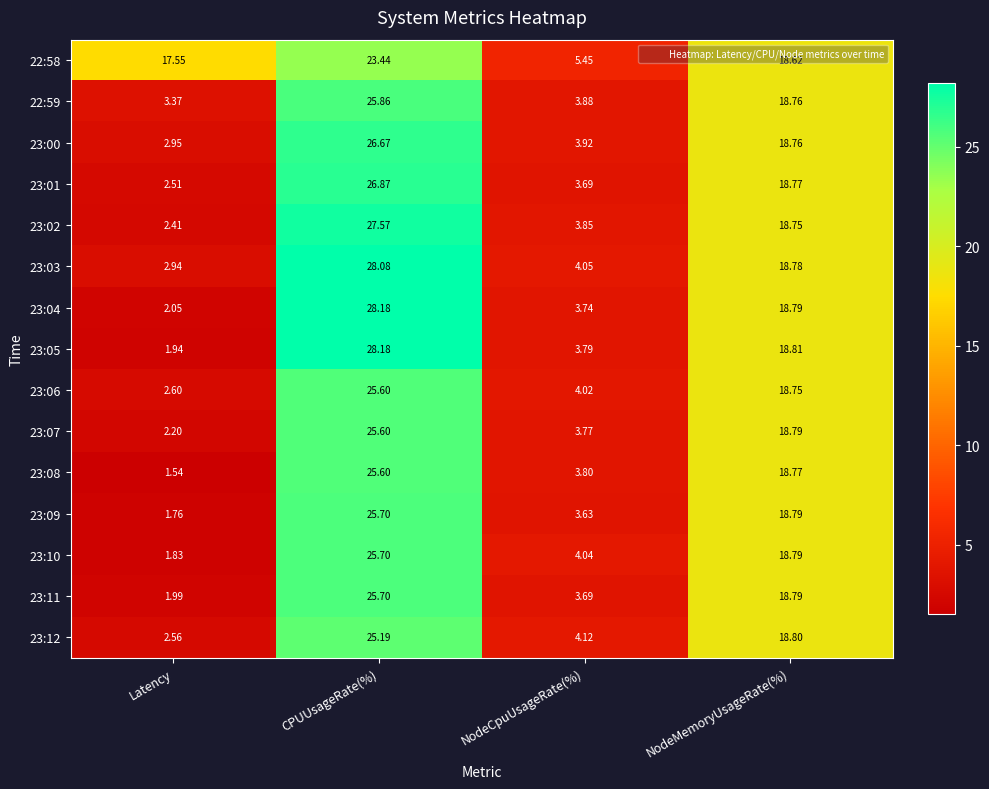

At which label is 23:09 closest to 13?

NodeMemoryUsageRate(%)